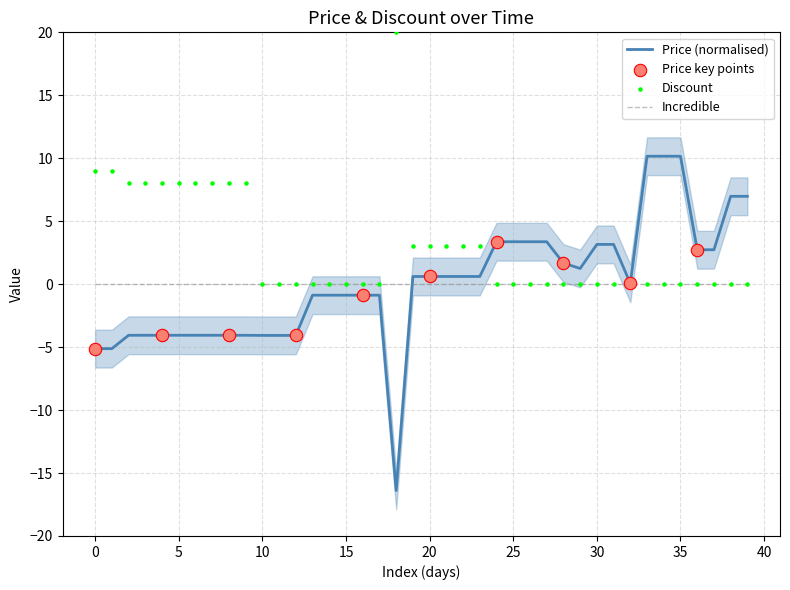

Which series has the largest total across all categories?

Discount